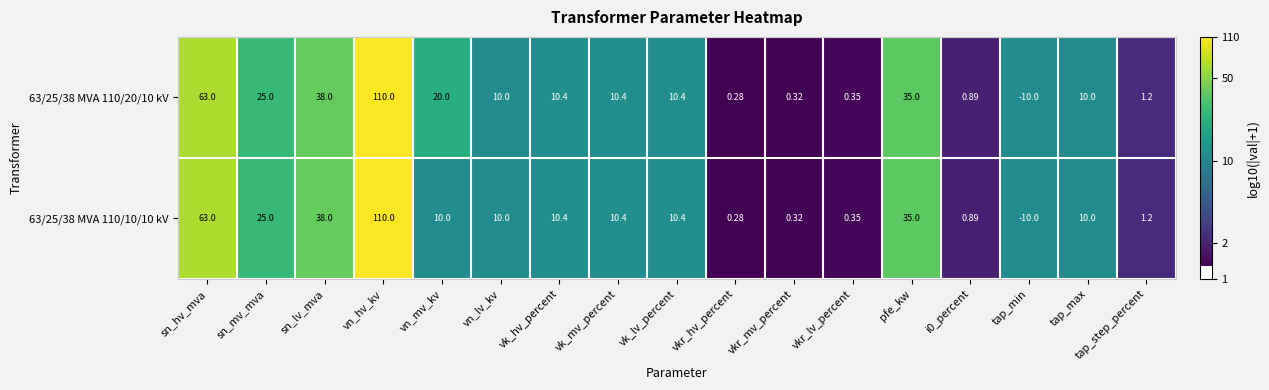

Which category has the highest value across all series?

vn_hv_kv